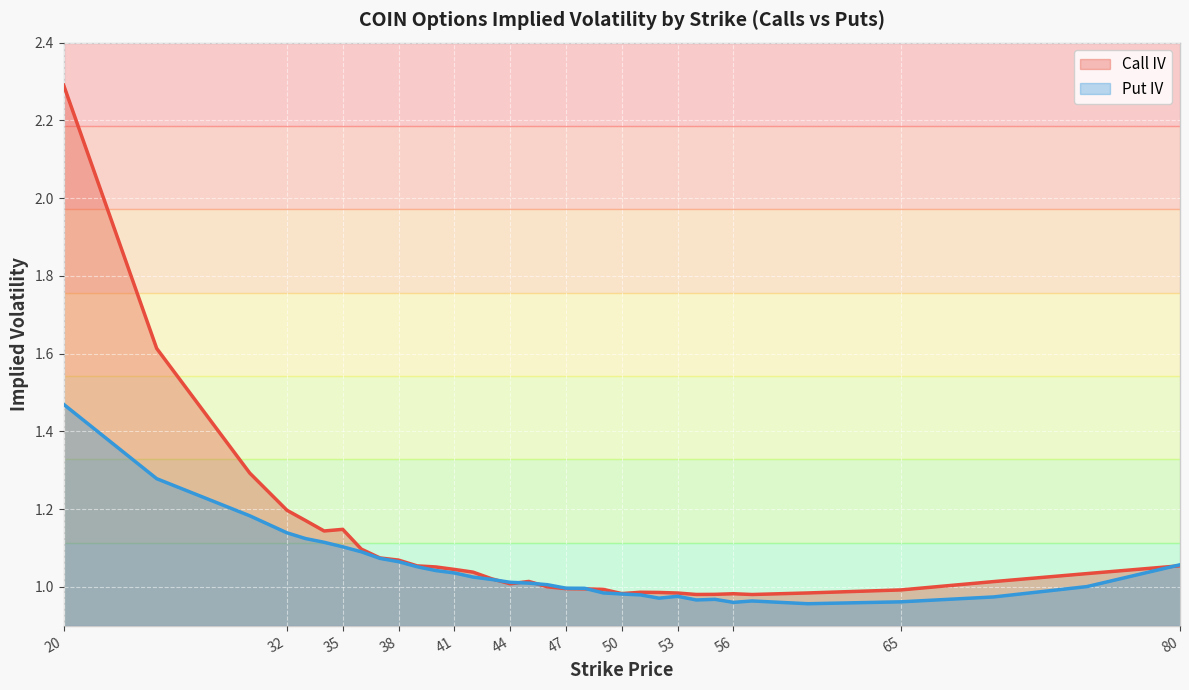

List the labels in order of Call IV value, largest first.

20, 25, 30, 32, 33, 35, 34, 36, 37, 38, 80, 39, 40, 41, 42, 75, 43, 45, 70, 44, 46, 47, 48, 49, 65, 51, 52, 60, 53, 50, 56, 55, 54, 57